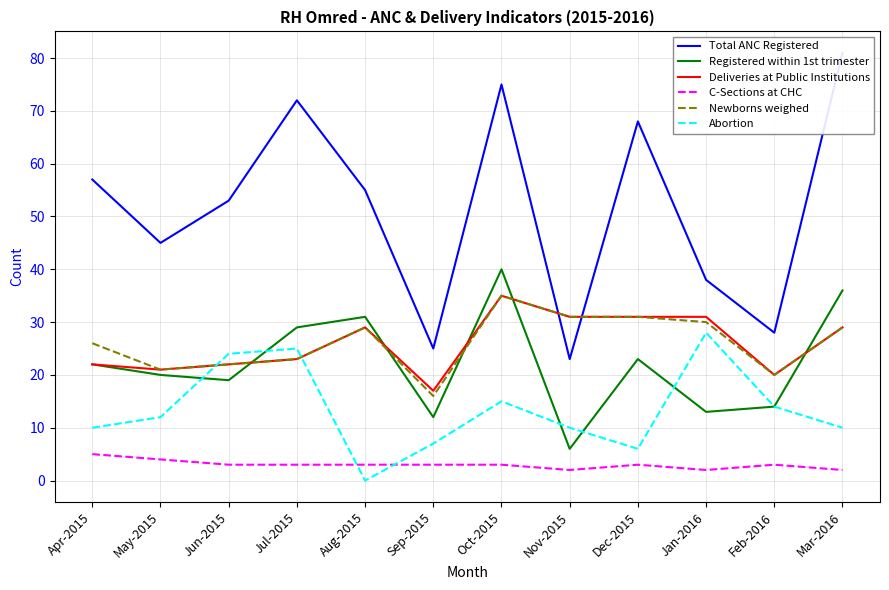

Reading left to right, extract all data points from this chart.

Total ANC Registered: 57	45	53	72	55	25	75	23	68	38	28	81
Registered within 1st trimester: 22	20	19	29	31	12	40	6	23	13	14	36
Deliveries at Public Institutions: 22	21	22	23	29	17	35	31	31	31	20	29
C-Sections at CHC: 5	4	3	3	3	3	3	2	3	2	3	2
Newborns weighed: 26	21	22	23	29	16	35	31	31	30	20	29
Abortion: 10	12	24	25	0	7	15	10	6	28	14	10